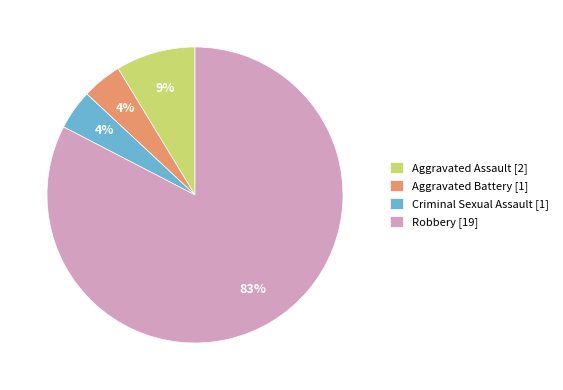

Is the sum of Criminal Sexual Assault [1] and Aggravated Battery [1] greater than half?

No